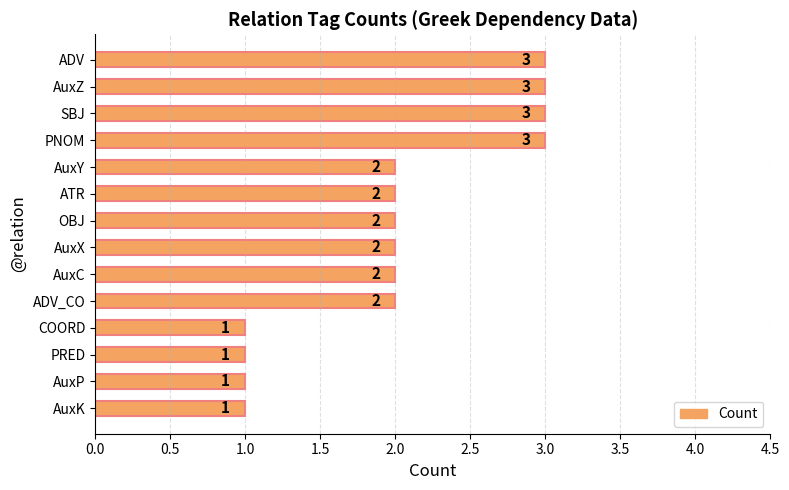

How many values are between 1 and 3?

14